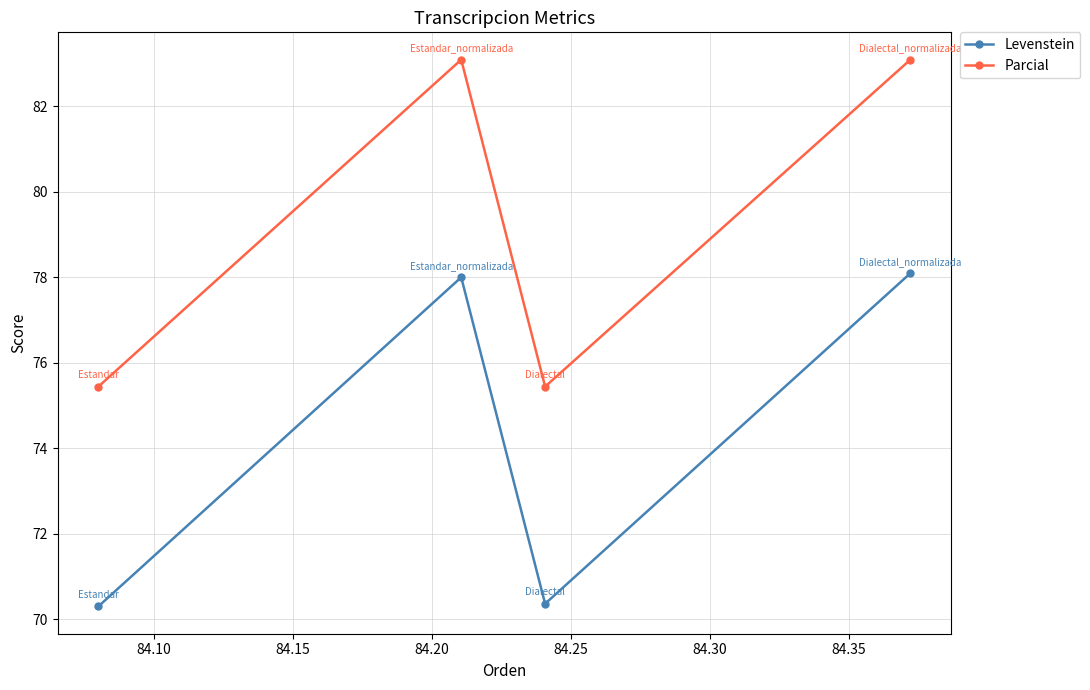

Which series has the largest total across all categories?

Parcial